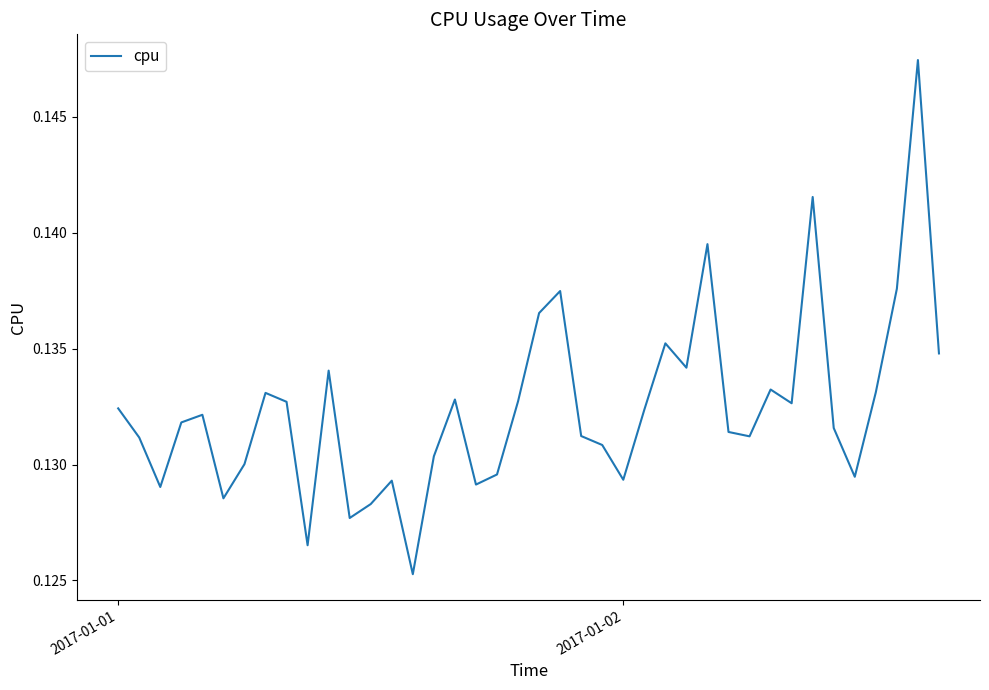

Does the chart have visible grid lines?

No